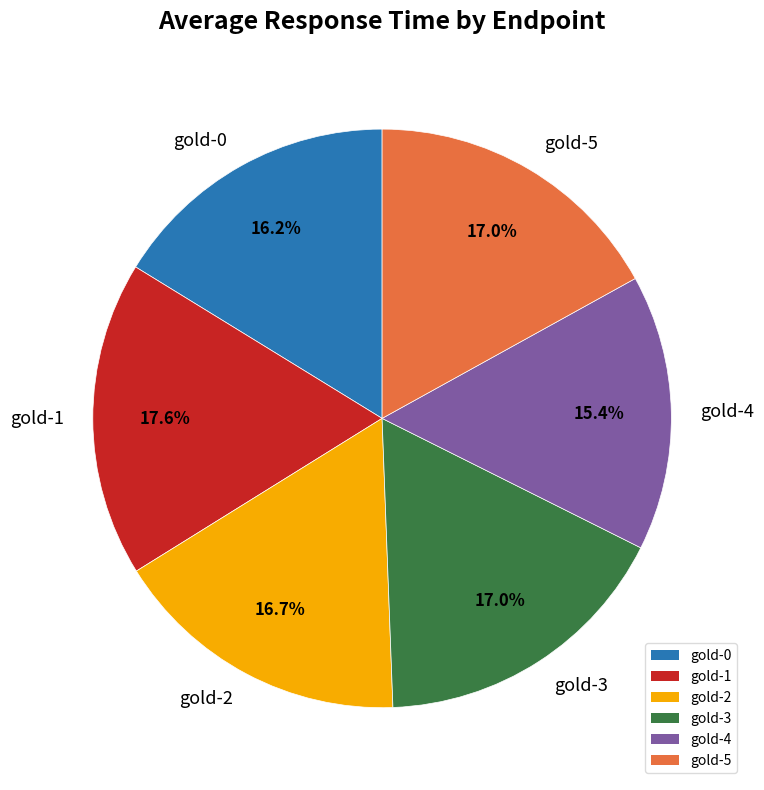

To the nearest percent, what is the combined percentage of gold-5 and gold-0?

33%